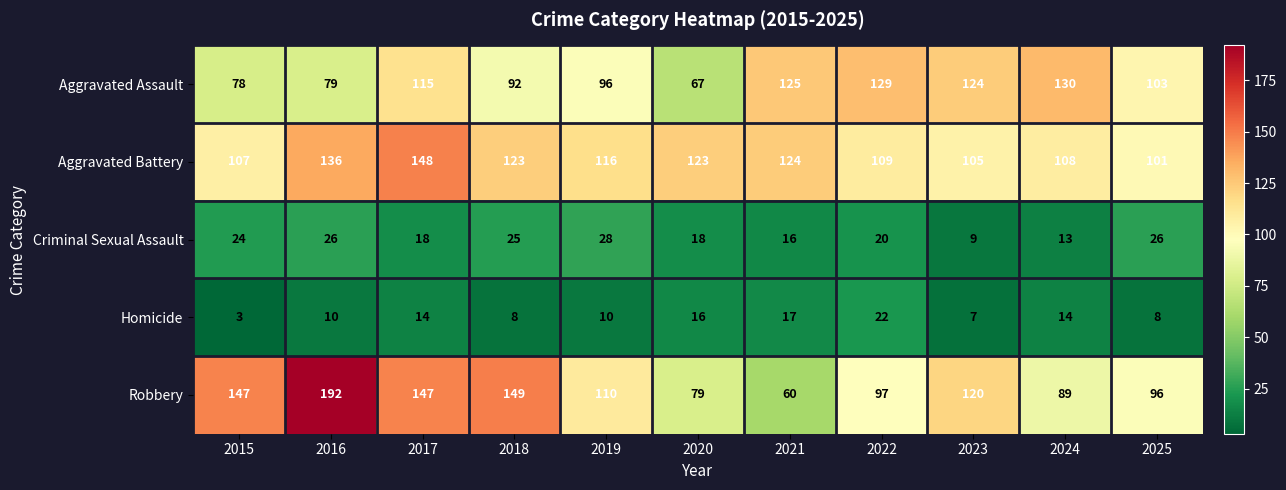

What is the difference between the highest and lowest values at 2022?

109